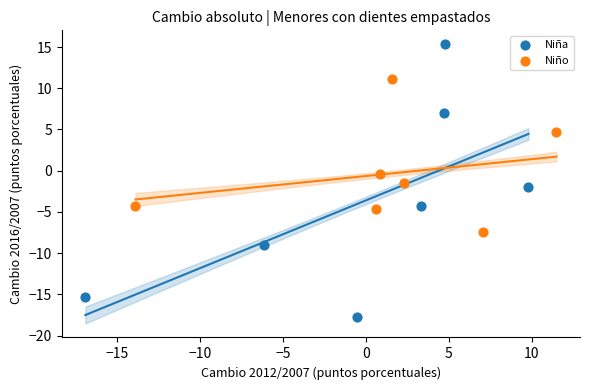

Which series has the widest spread of Y values?

Niña